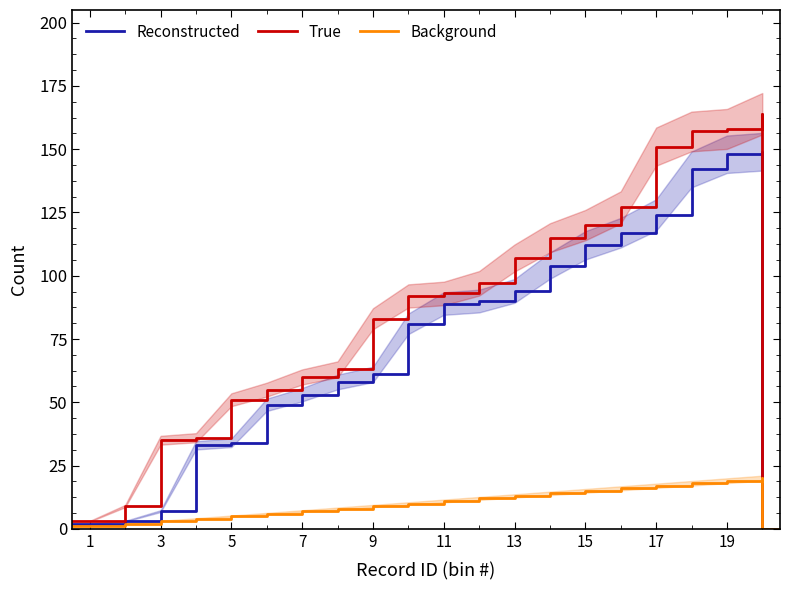

True or false: Reconstructed and Background cross at least once.

False